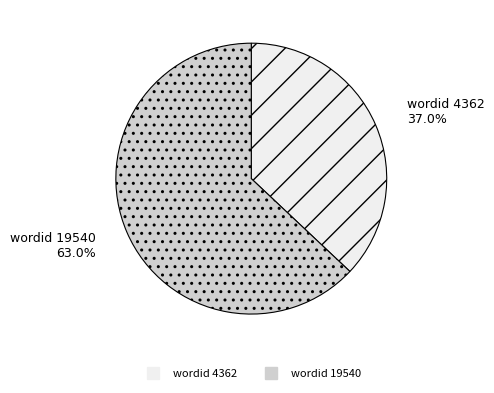

Does any single category account for the majority?

Yes